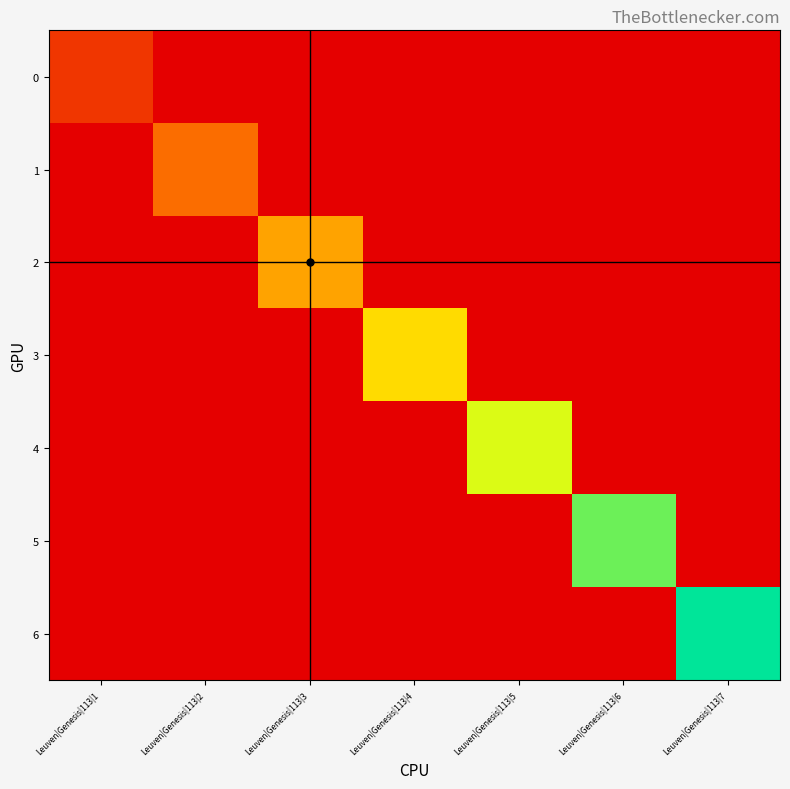

Reading right to left, extract all data points from this chart.

0: Leuven|Genesis|113|7=0	Leuven|Genesis|113|6=0	Leuven|Genesis|113|5=0	Leuven|Genesis|113|4=0	Leuven|Genesis|113|3=0	Leuven|Genesis|113|2=0	Leuven|Genesis|113|1=1
1: Leuven|Genesis|113|7=0	Leuven|Genesis|113|6=0	Leuven|Genesis|113|5=0	Leuven|Genesis|113|4=0	Leuven|Genesis|113|3=0	Leuven|Genesis|113|2=2	Leuven|Genesis|113|1=0
2: Leuven|Genesis|113|7=0	Leuven|Genesis|113|6=0	Leuven|Genesis|113|5=0	Leuven|Genesis|113|4=0	Leuven|Genesis|113|3=3	Leuven|Genesis|113|2=0	Leuven|Genesis|113|1=0
3: Leuven|Genesis|113|7=0	Leuven|Genesis|113|6=0	Leuven|Genesis|113|5=0	Leuven|Genesis|113|4=4	Leuven|Genesis|113|3=0	Leuven|Genesis|113|2=0	Leuven|Genesis|113|1=0
4: Leuven|Genesis|113|7=0	Leuven|Genesis|113|6=0	Leuven|Genesis|113|5=5	Leuven|Genesis|113|4=0	Leuven|Genesis|113|3=0	Leuven|Genesis|113|2=0	Leuven|Genesis|113|1=0
5: Leuven|Genesis|113|7=0	Leuven|Genesis|113|6=6	Leuven|Genesis|113|5=0	Leuven|Genesis|113|4=0	Leuven|Genesis|113|3=0	Leuven|Genesis|113|2=0	Leuven|Genesis|113|1=0
6: Leuven|Genesis|113|7=7	Leuven|Genesis|113|6=0	Leuven|Genesis|113|5=0	Leuven|Genesis|113|4=0	Leuven|Genesis|113|3=0	Leuven|Genesis|113|2=0	Leuven|Genesis|113|1=0